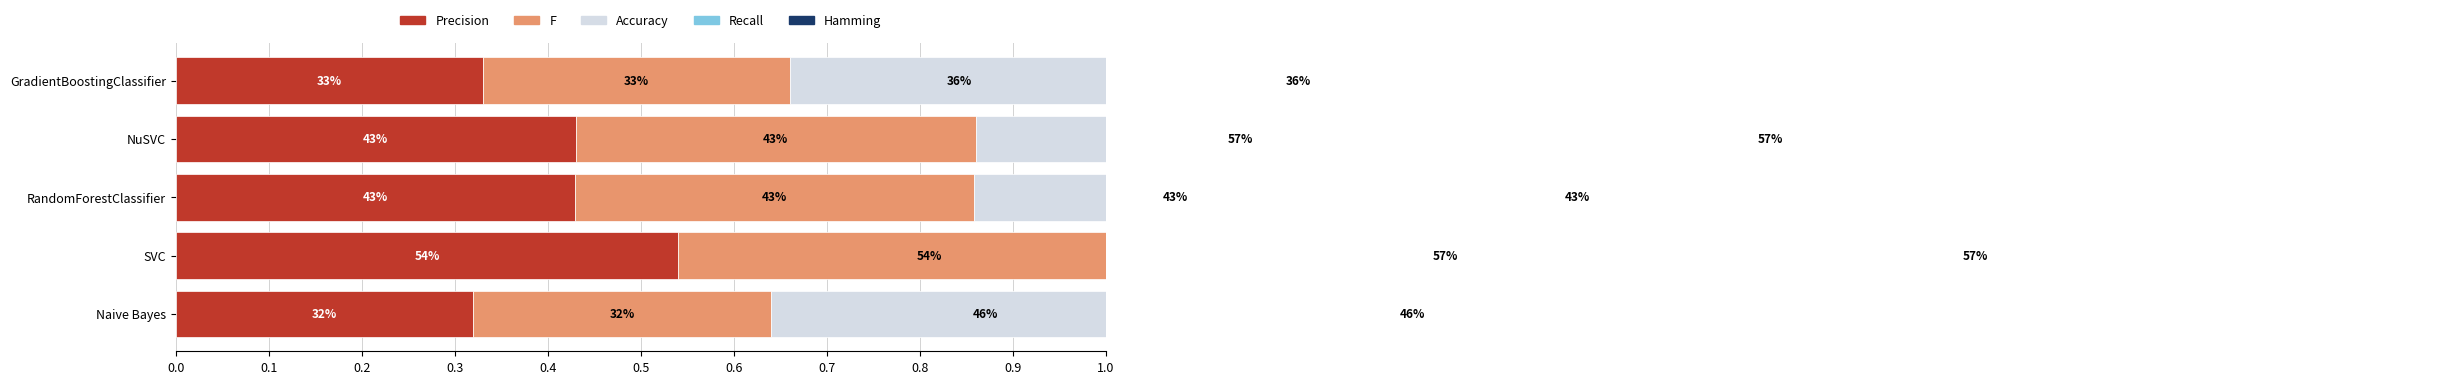

True or false: Precision has a value of 0.3 at GradientBoostingClassifier.

True